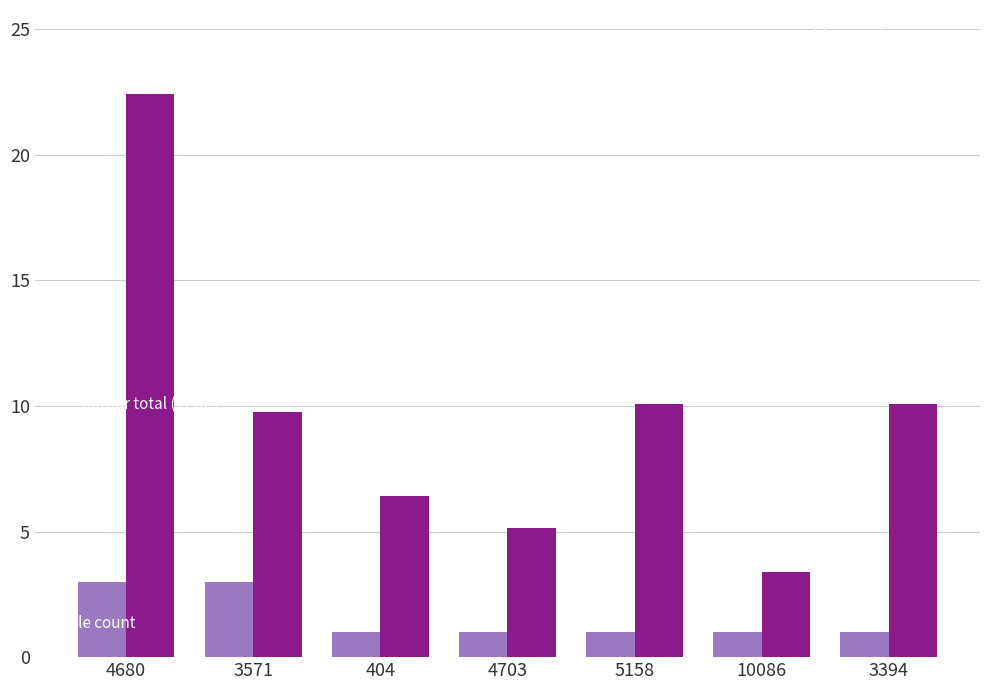

Does the chart contain any negative values?

No